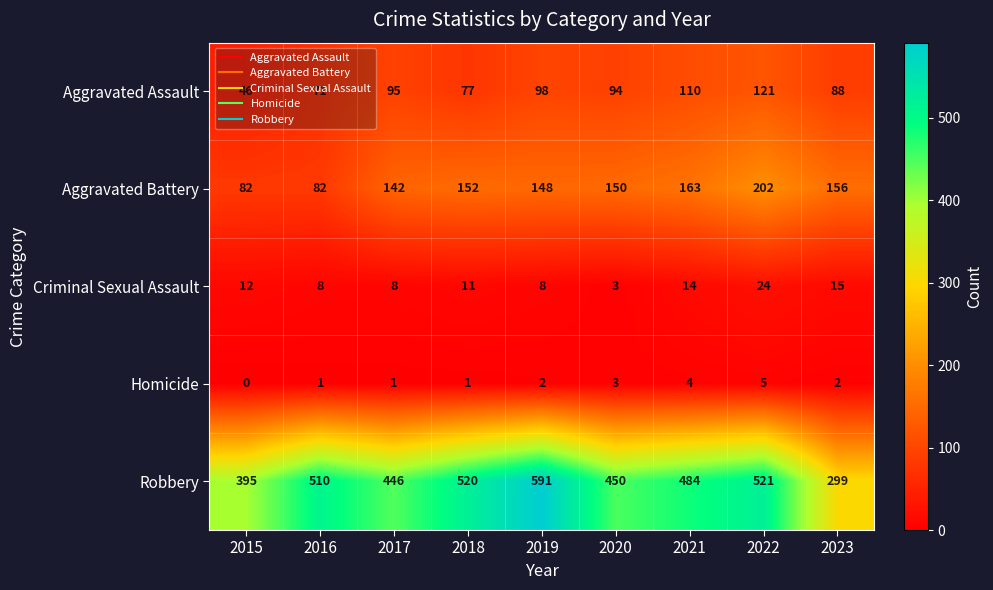

How many distinct data groups are displayed?

5